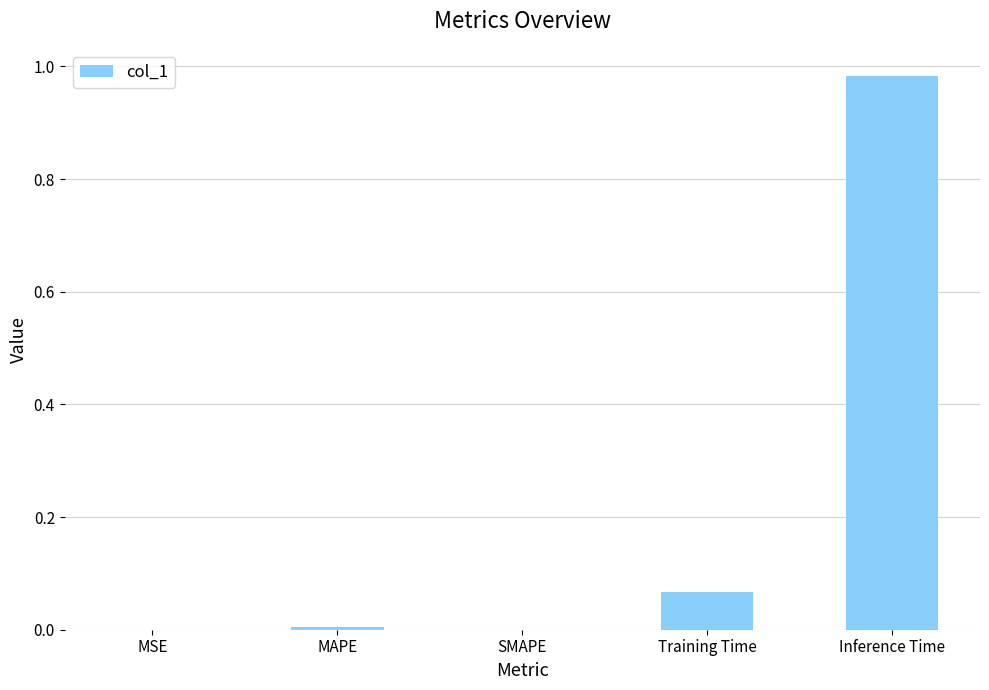

Which label corresponds to the largest value in the chart?

Inference Time